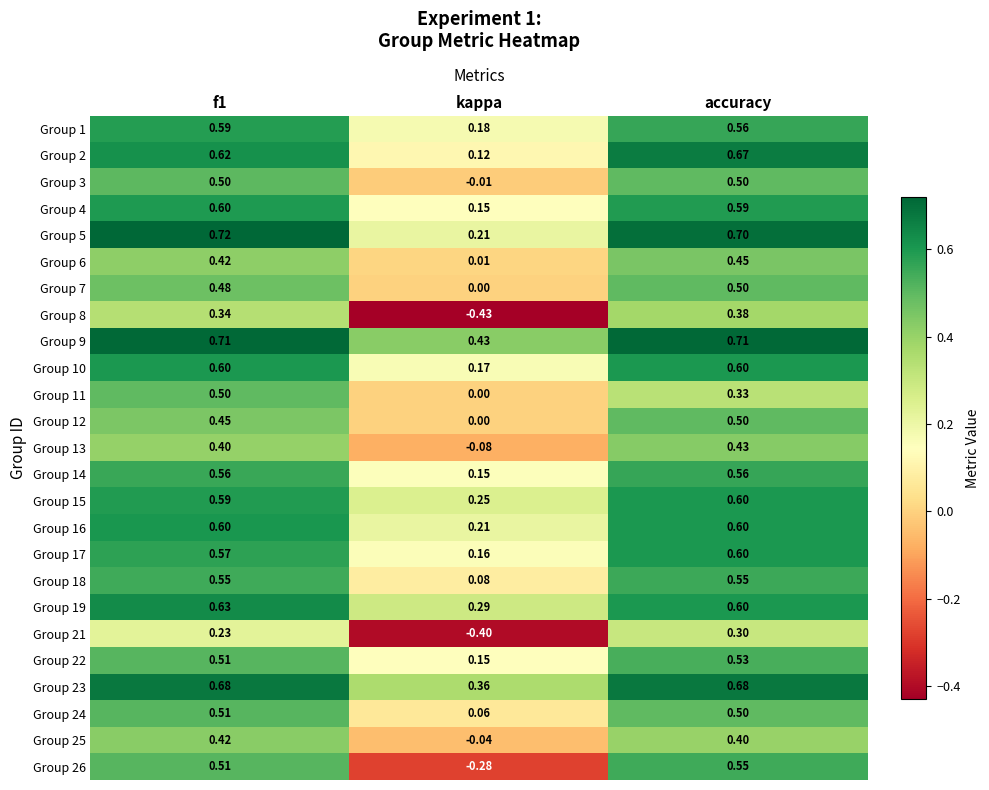

At which label does Group 18 reach its minimum?

kappa